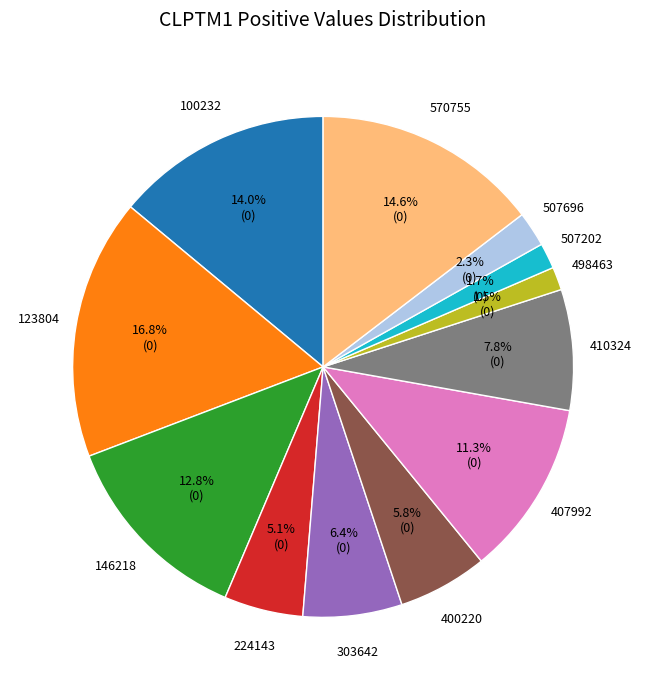

Is there a majority slice in this chart?

No